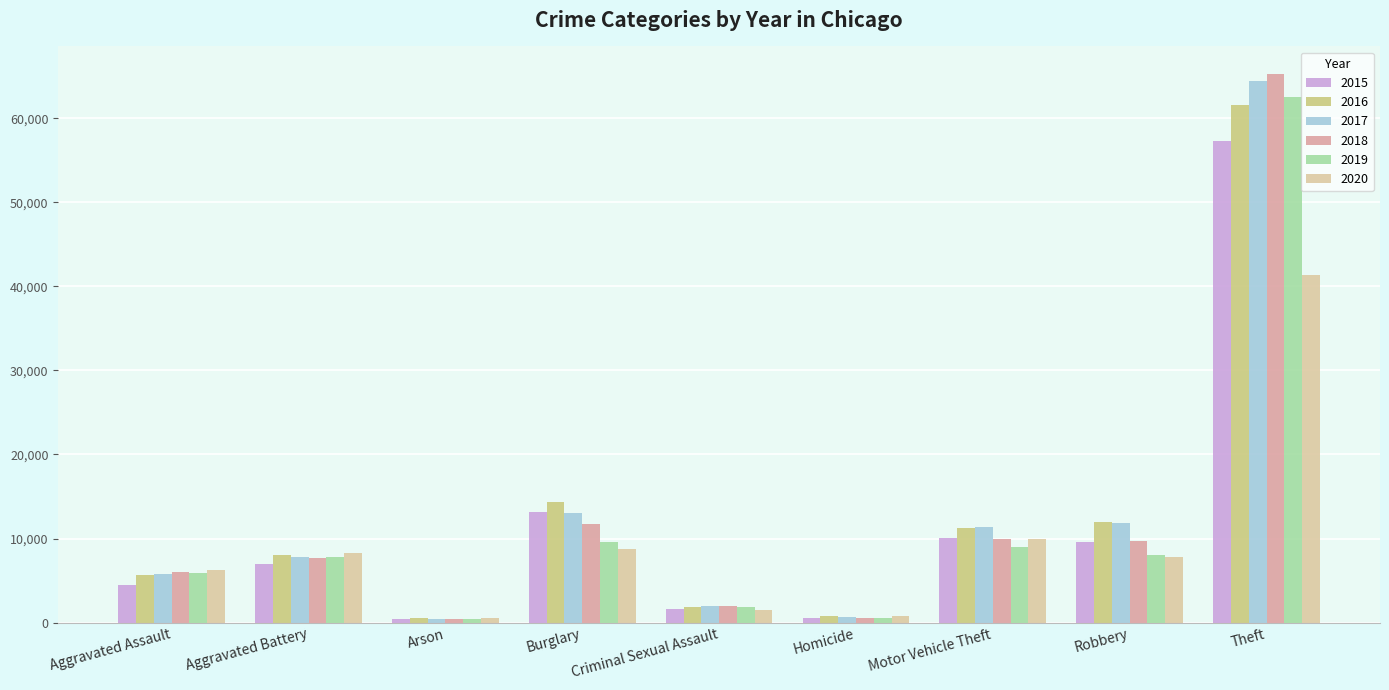

What is the spread (max minus min) of values at Aggravated Battery?

1301